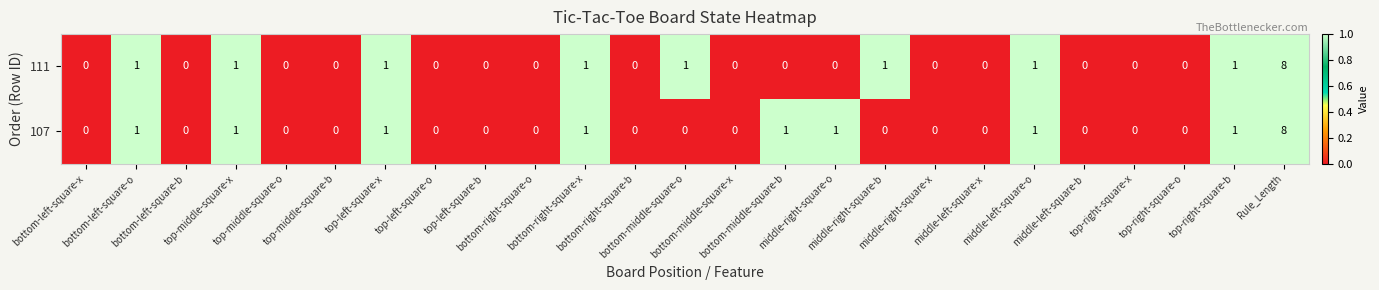

What is the maximum value shown in the chart?

8